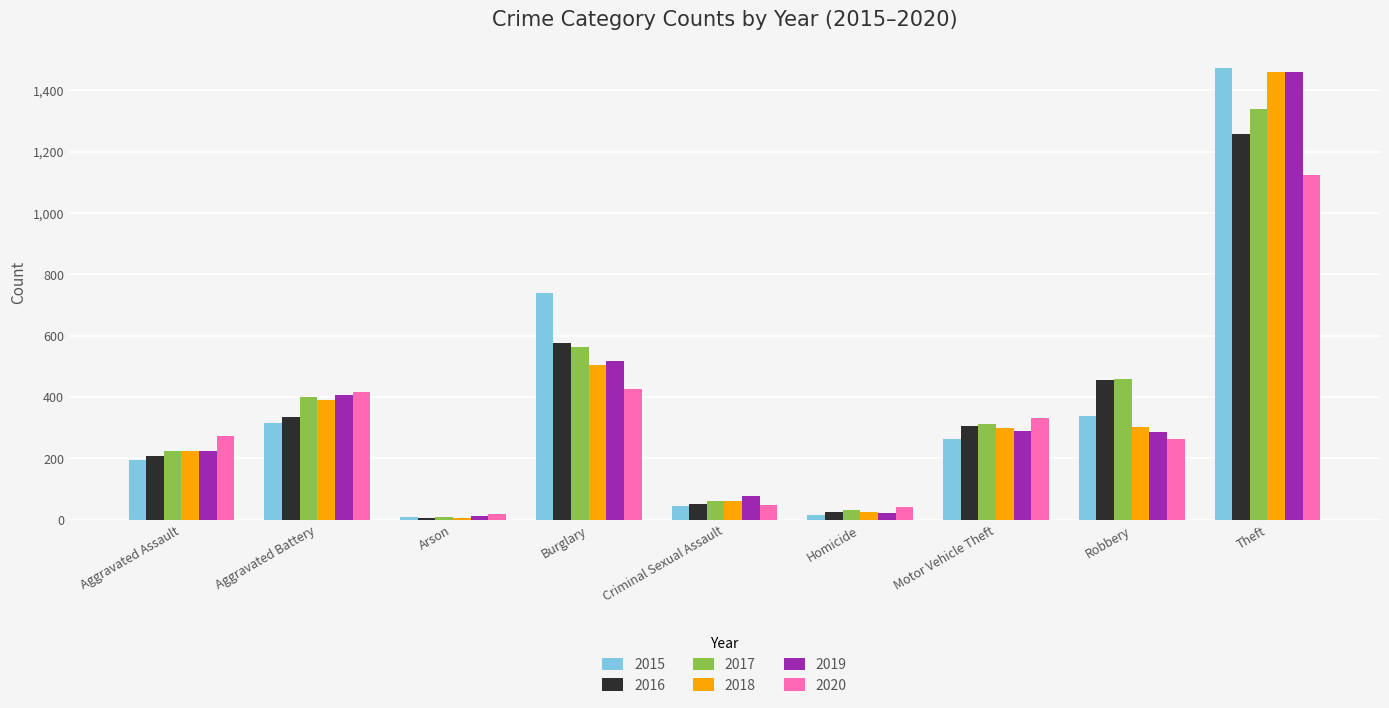

What position from the right is Criminal Sexual Assault?

5